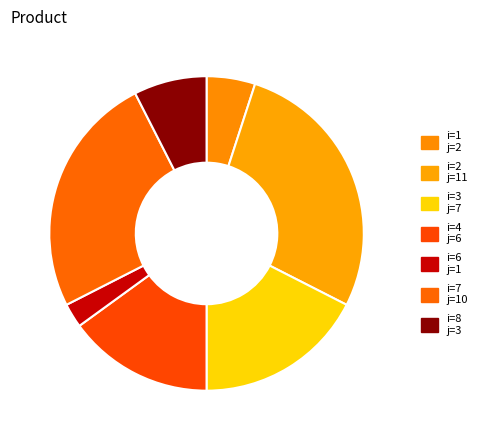

Rank the categories by value from highest to lowest.

2, 7, 3, 4, 8, 1, 6